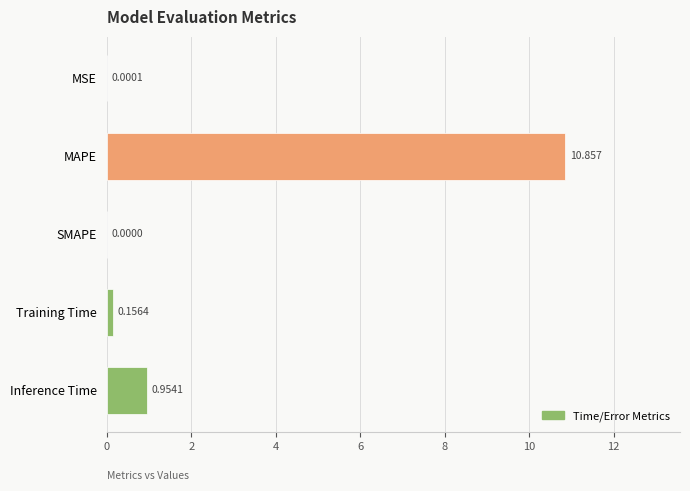

How many distinct data groups are displayed?

1